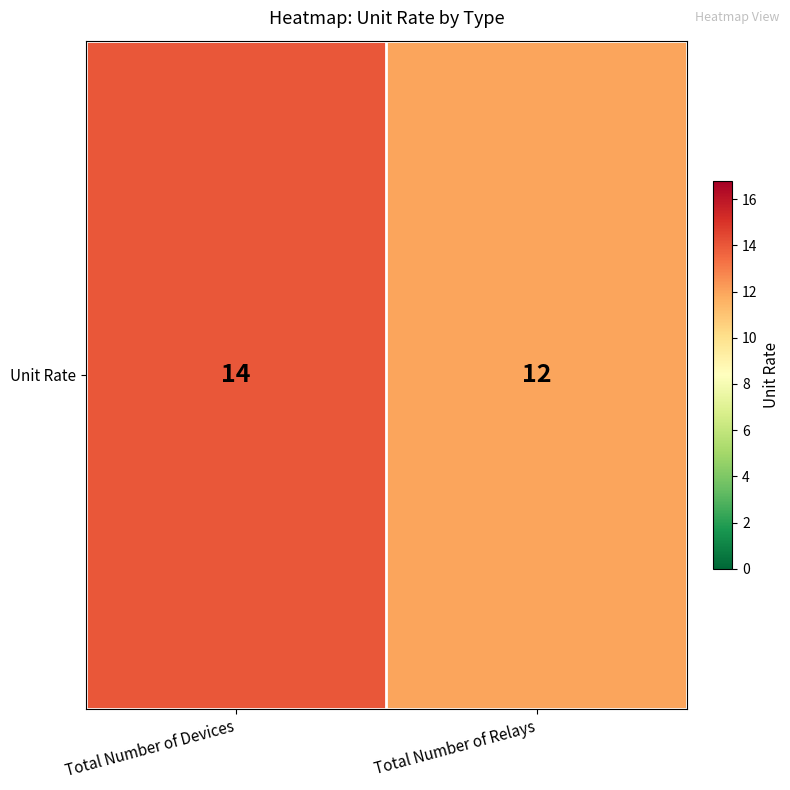

Approximately how many times larger is the value at Total Number of Relays compared to Total Number of Devices?

0.9